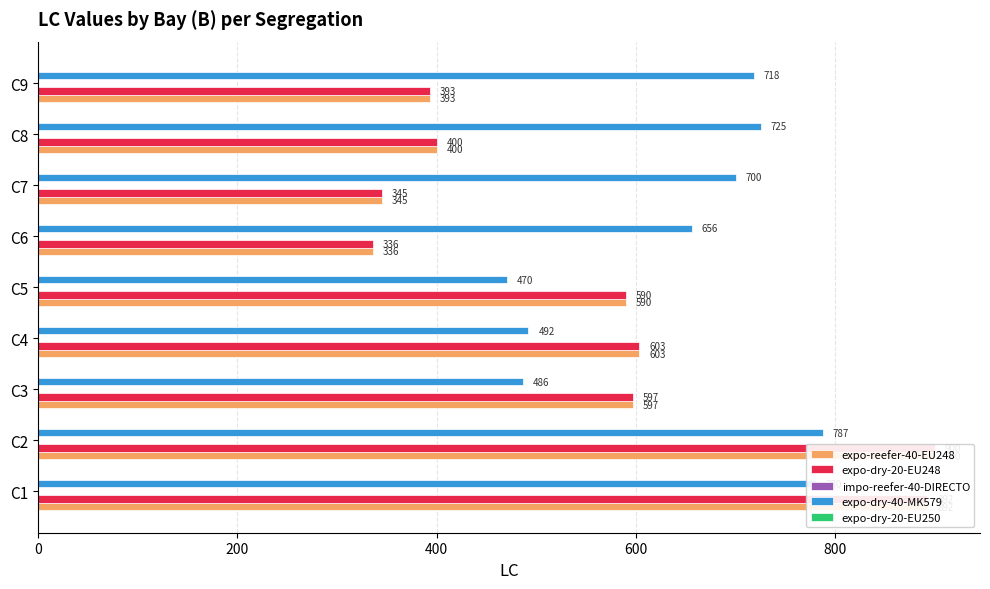

Rank the series by their maximum value, from highest to lowest.

expo-reefer-40-EU248, expo-dry-20-EU248, expo-dry-40-MK579, impo-reefer-40-DIRECTO, expo-dry-20-EU250